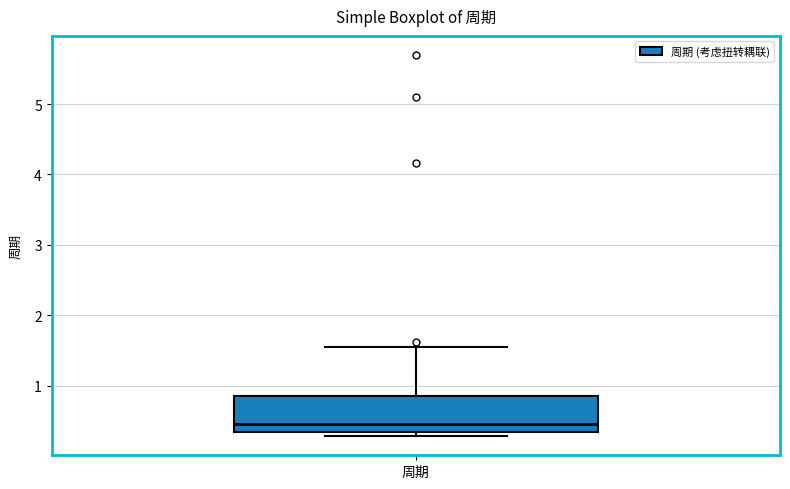

Read this box plot against the y-axis: the position of the median line, the range covered by the box, and the ends of both whiskers. The values are not printed on the chart, so give them approximately, as read against the axis.

median 0.5, box 0.3 to 0.9, whiskers 0.3 (just below the box's lower edge) to 1.6